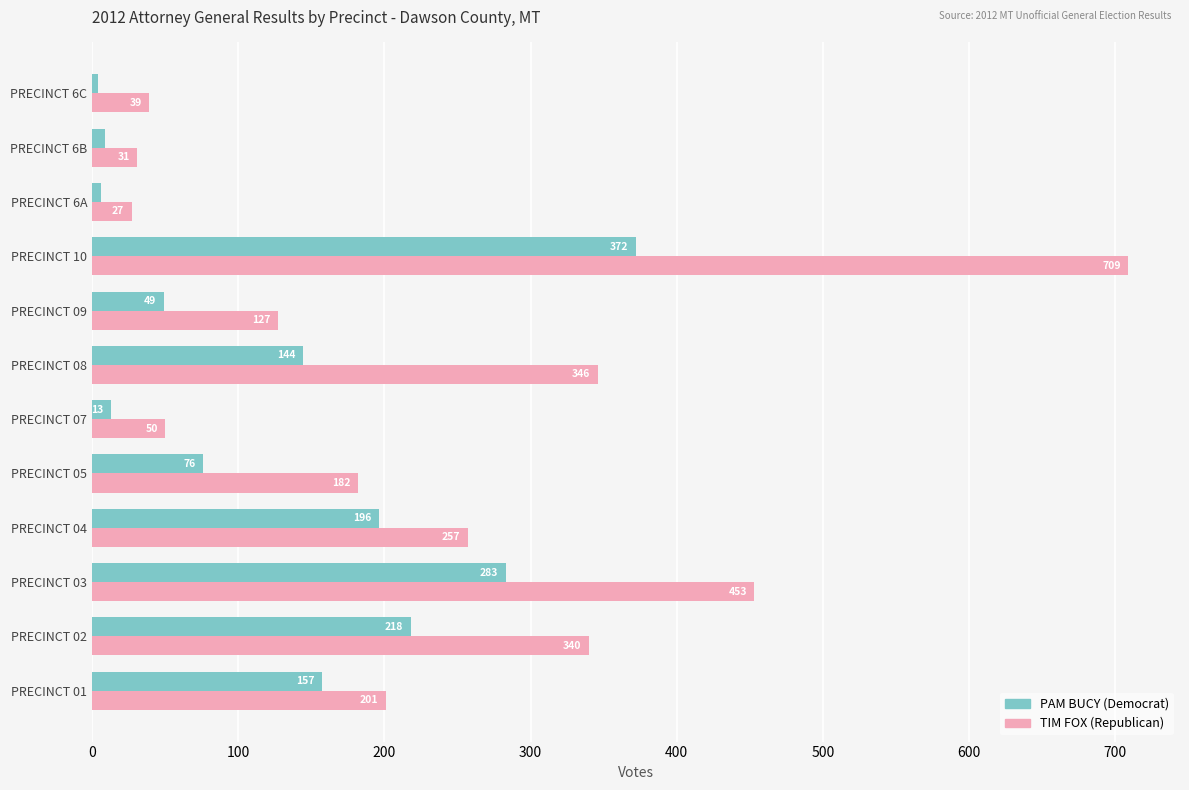

What is the difference between the TIM FOX (Republican) values at PRECINCT 08 and PRECINCT 01?

145